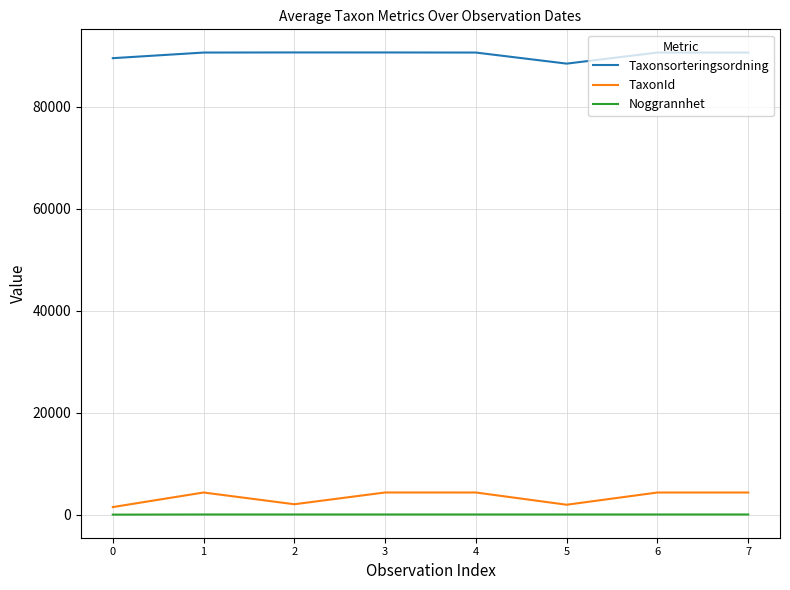

What is the greatest value displayed?

90669